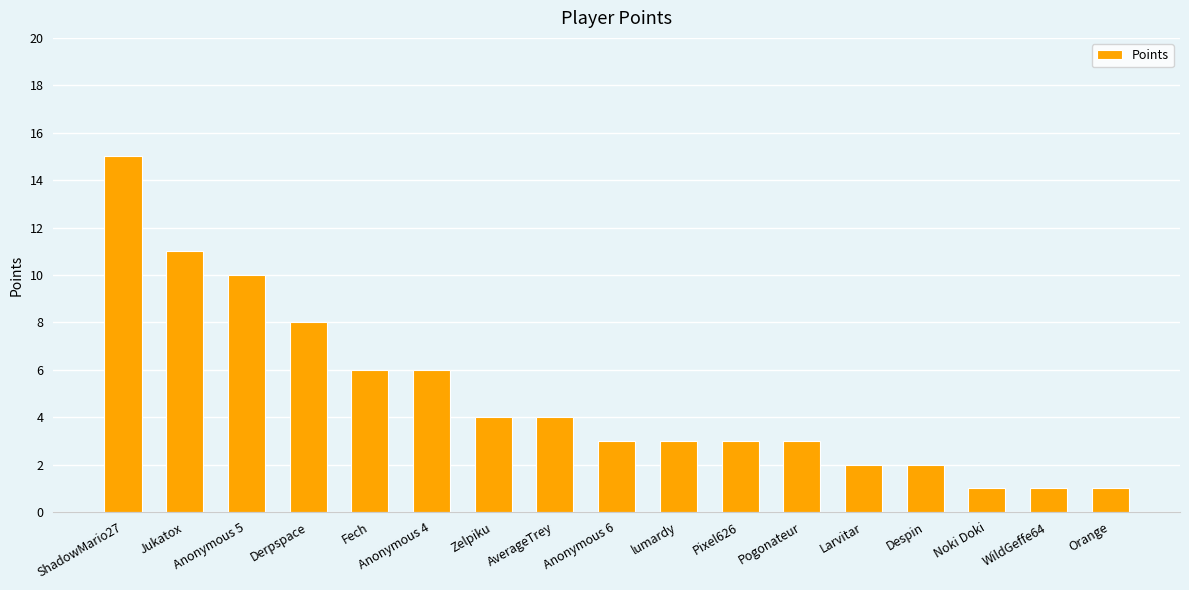

What is the change in value from Derpspace to Pixel626?

-5